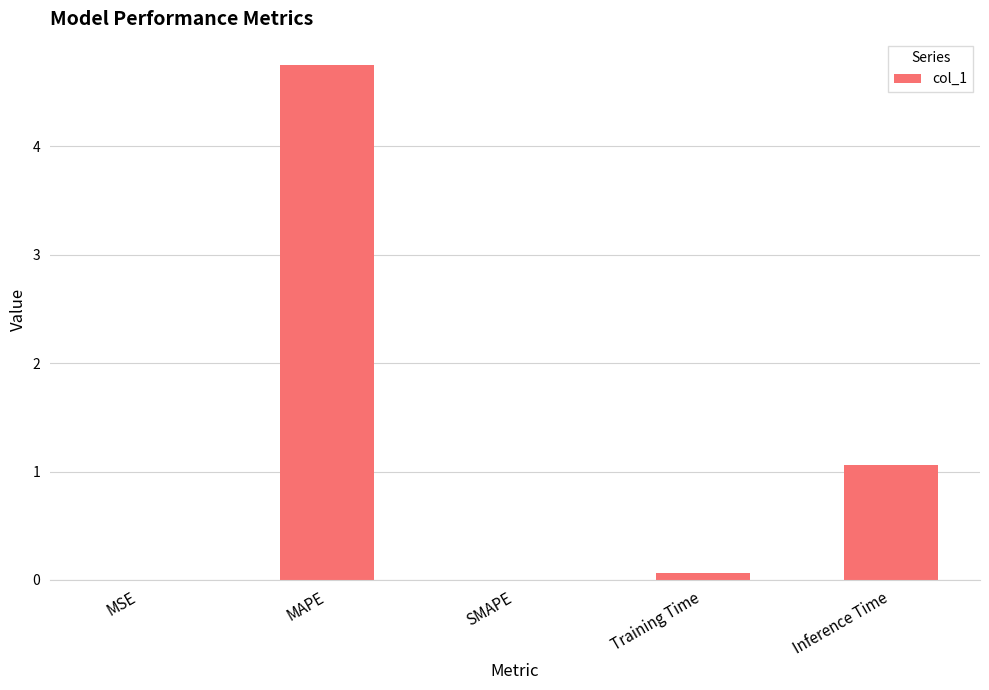

Is it true that the value at SMAPE is 0.0?

True